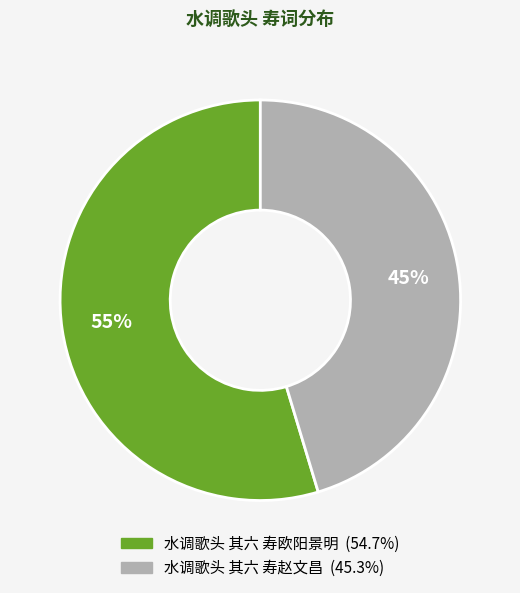

Does 水调歌头 其六 寿欧阳景明 represent more than half of the total?

Yes